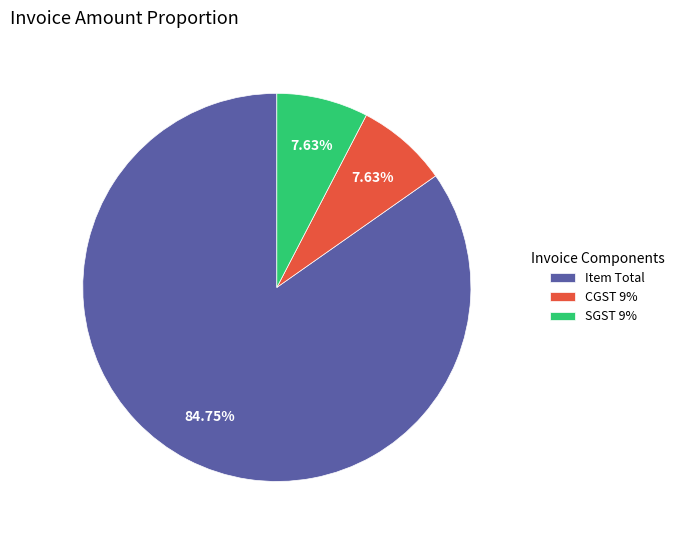

To the nearest percent, what is the average slice percentage?

33%